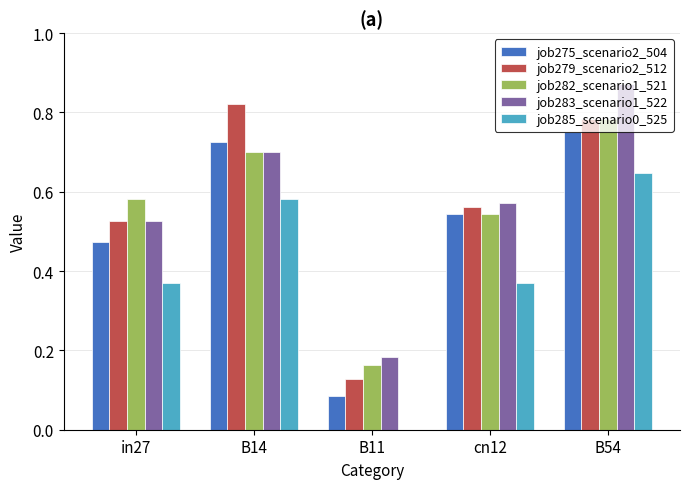

Are the bars grouped side by side (vs. stacked)?

Yes